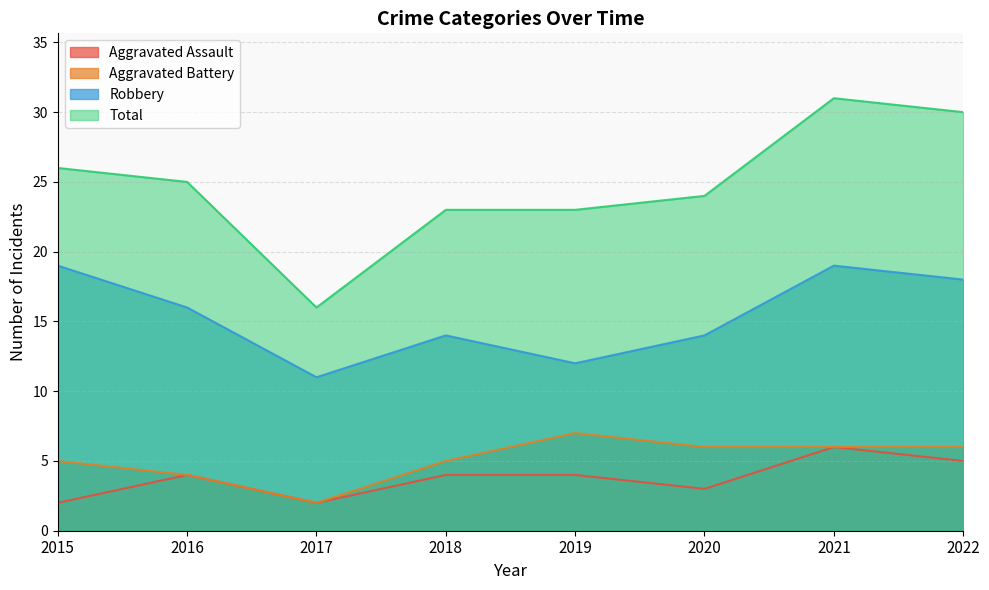

Rank the series by their maximum value, from lowest to highest.

Aggravated Assault, Aggravated Battery, Robbery, Total